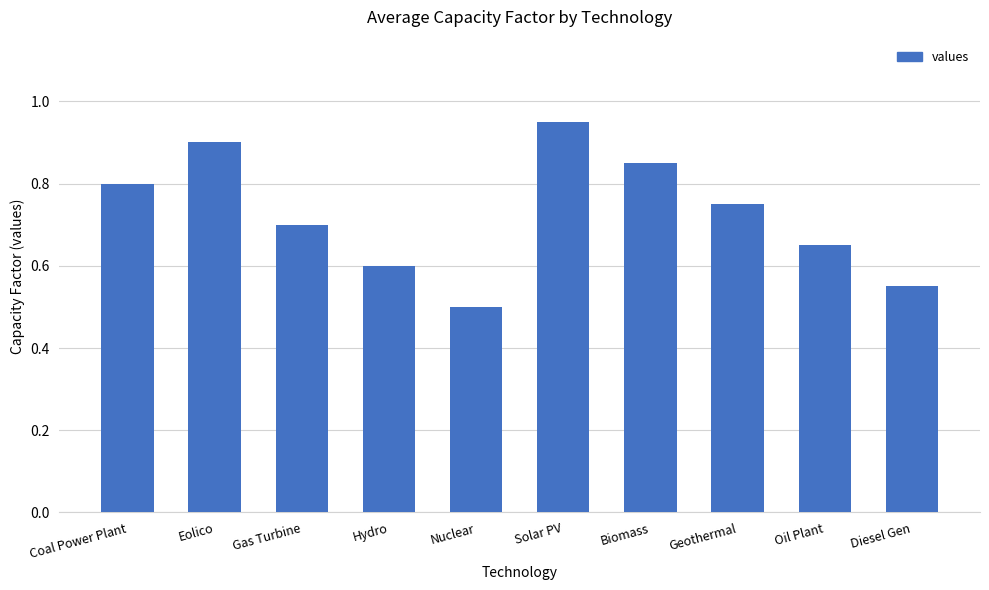

Is it true that the value at Oil Plant is 0.4?

False